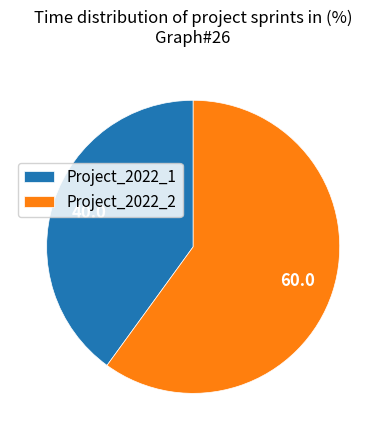

Does Project_2022_1 represent more than half of the total?

No